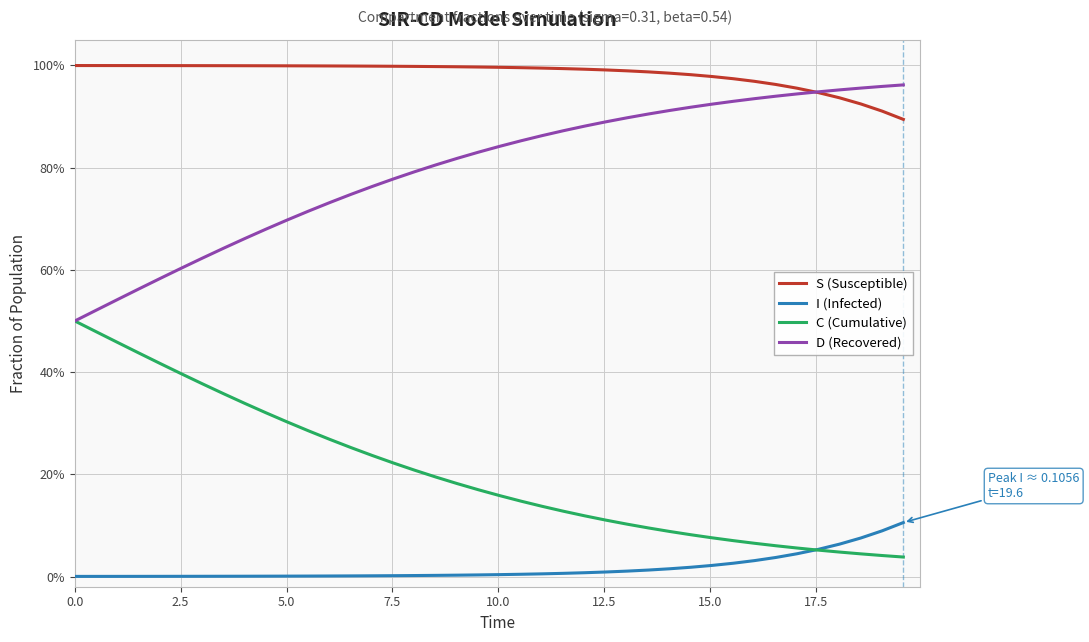

What are all the series names shown in the legend?

S (Susceptible), I (Infected), C (Cumulative), D (Recovered)